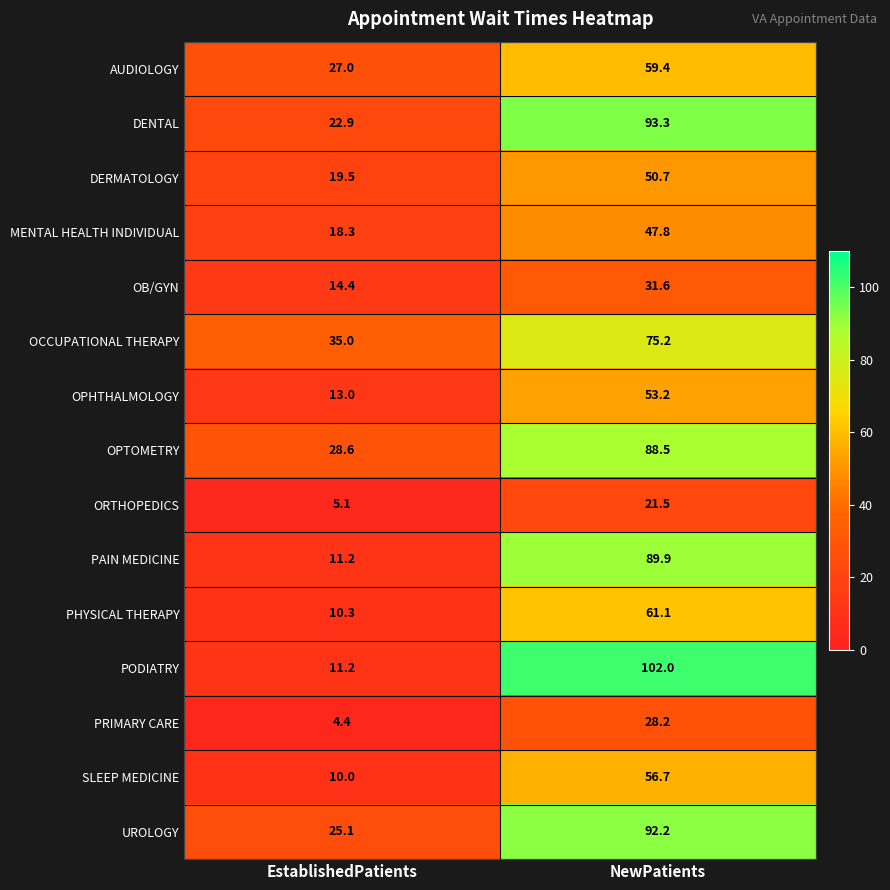

Reading left to right, list all the values displayed in this chart.

AUDIOLOGY: 27.0	59.4
DENTAL: 22.9	93.3
DERMATOLOGY: 19.5	50.7
MENTAL HEALTH INDIVIDUAL: 18.3	47.8
OB/GYN: 14.4	31.6
OCCUPATIONAL THERAPY: 35.0	75.2
OPHTHALMOLOGY: 13.0	53.2
OPTOMETRY: 28.6	88.5
ORTHOPEDICS: 5.1	21.5
PAIN MEDICINE: 11.2	89.9
PHYSICAL THERAPY: 10.3	61.1
PODIATRY: 11.2	102.0
PRIMARY CARE: 4.4	28.2
SLEEP MEDICINE: 10.0	56.7
UROLOGY: 25.1	92.2